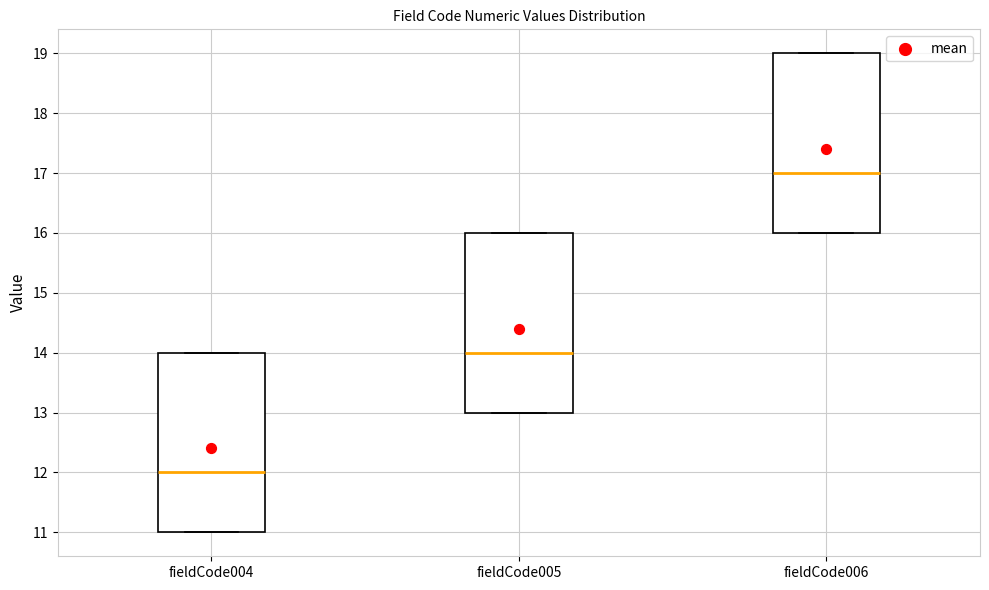

Reading left to right, transcribe this box plot: for each box, give where its median line is, the range the box spans, and where its two whiskers end, as read against the y-axis. The values are not printed on the chart, so give them approximately, as read against the axis.

fieldCode004: median 12, box 11 to 14, whiskers 11 to 14
fieldCode005: median 14, box 13 to 16, whiskers 13 to 16
fieldCode006: median 17, box 16 to 19, whiskers 16 to 19